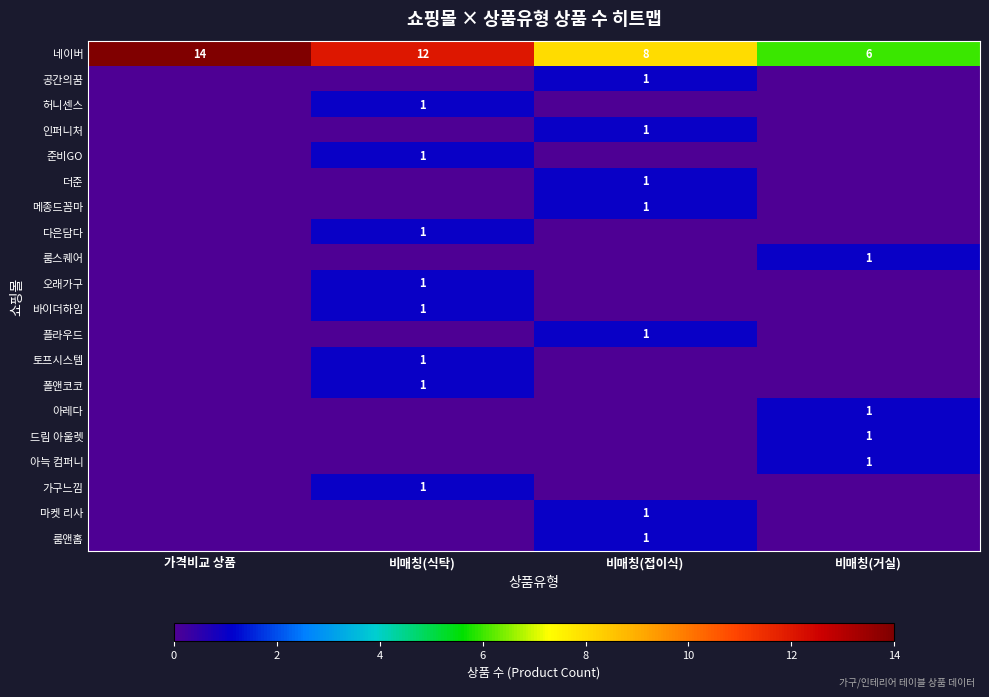

The 준비GO series shows 1 at 비매칭(식탁). True or false?

True